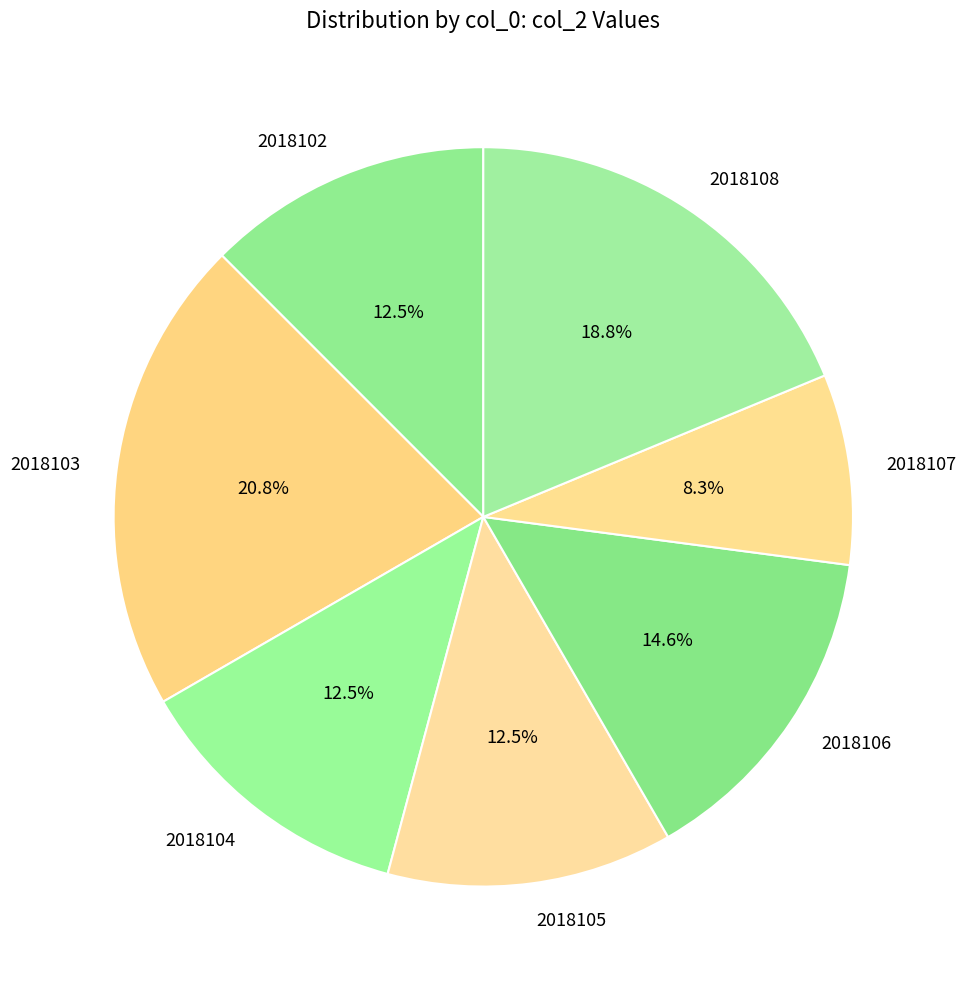

What portion of the pie excludes 2018103?

79.2%